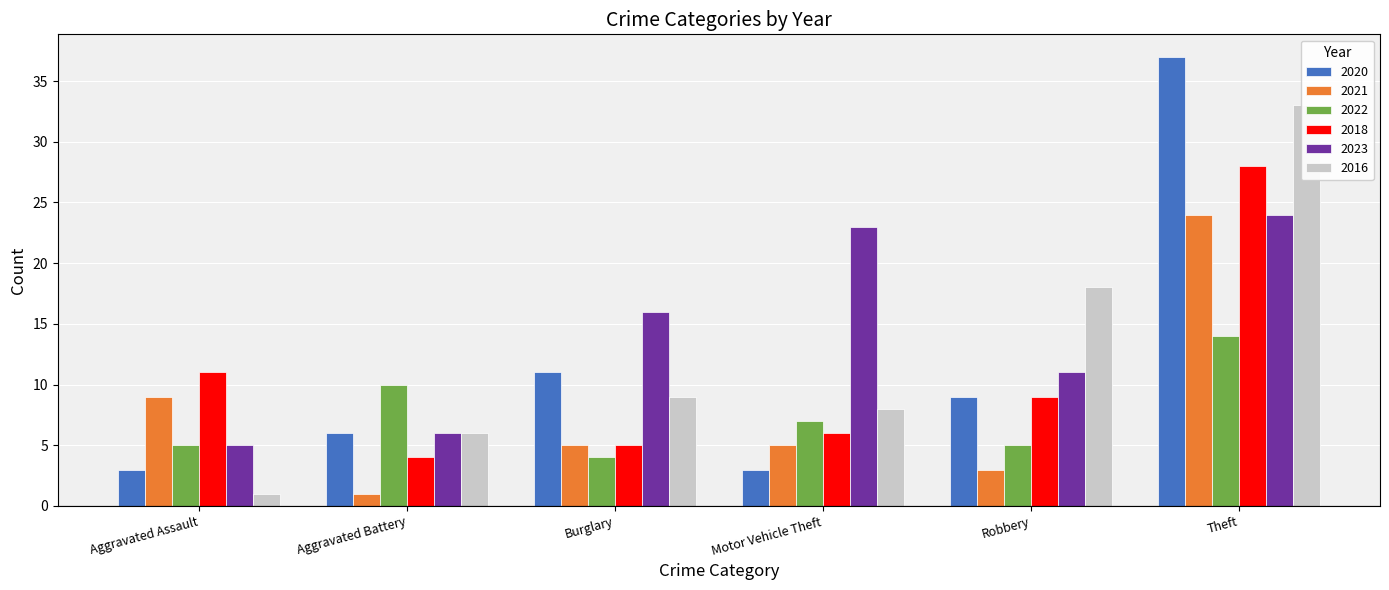

The 2021 series shows 11 at Theft. True or false?

False